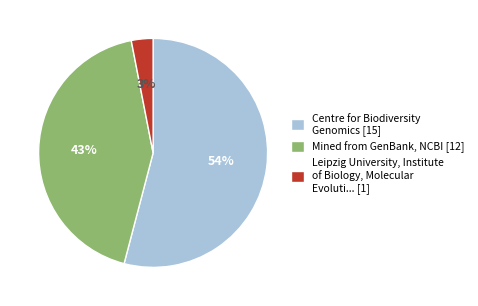

Do Centre for Biodiversity Genomics [15] and Leipzig University, Institute of Biology, Molecular Evoluti... [1] together represent more than half of the pie?

Yes